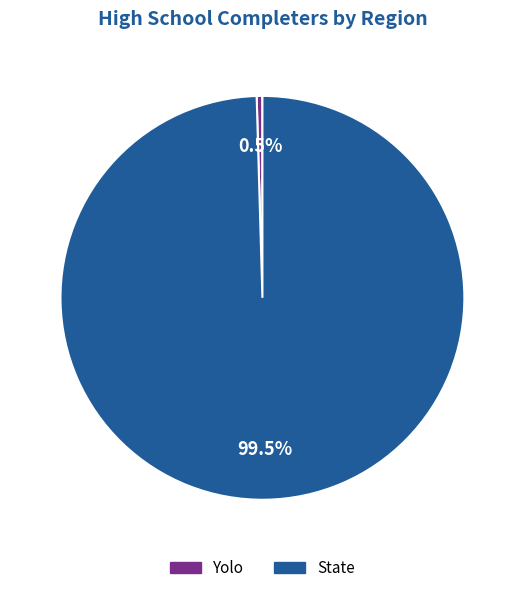

What is the largest slice in the pie chart?

State